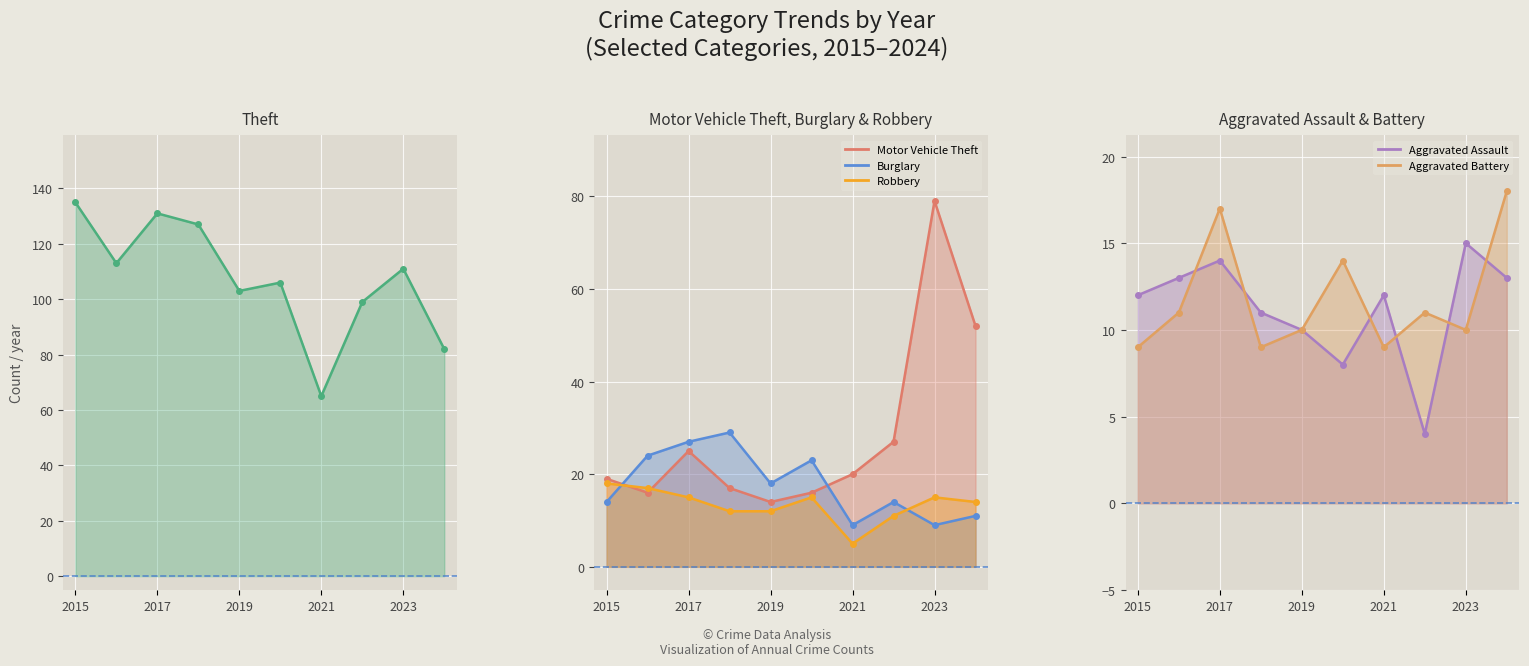

The value of Motor Vehicle Theft at 2021 is 20. True or false?

True